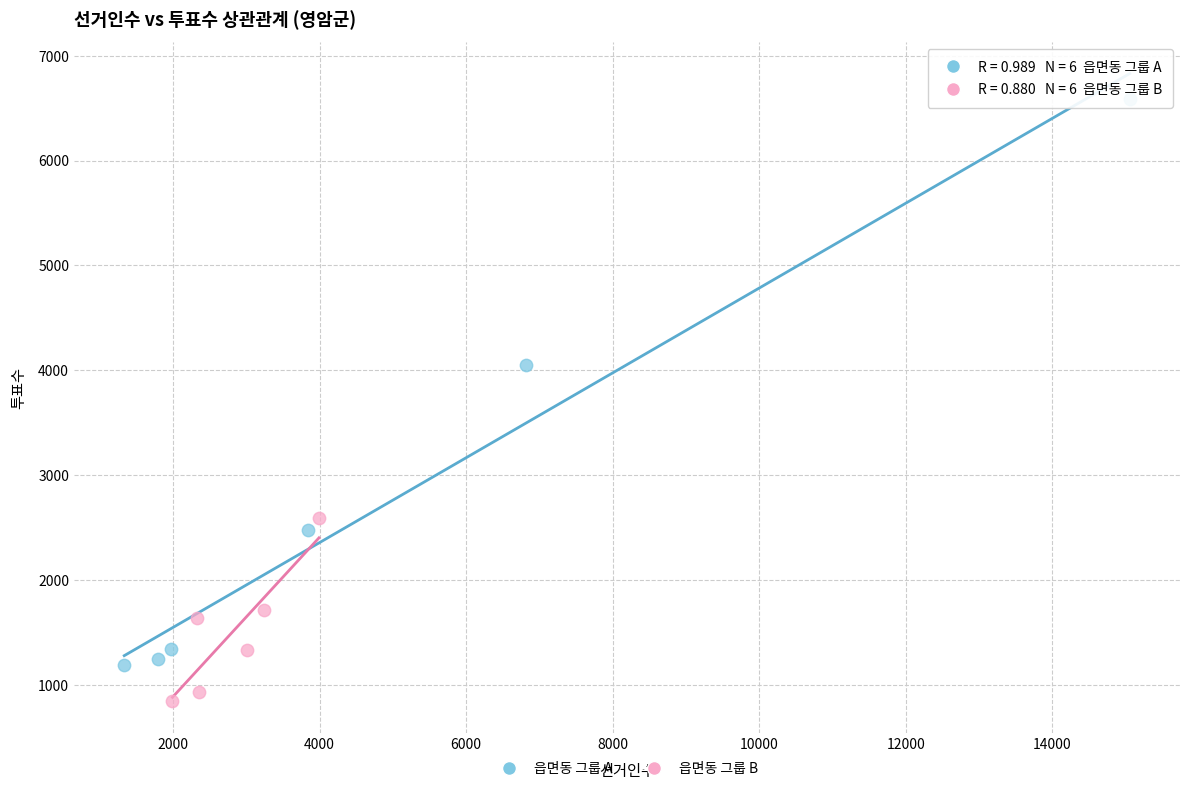

Which series contains the lowest Y value?

읍면동 그룹 B